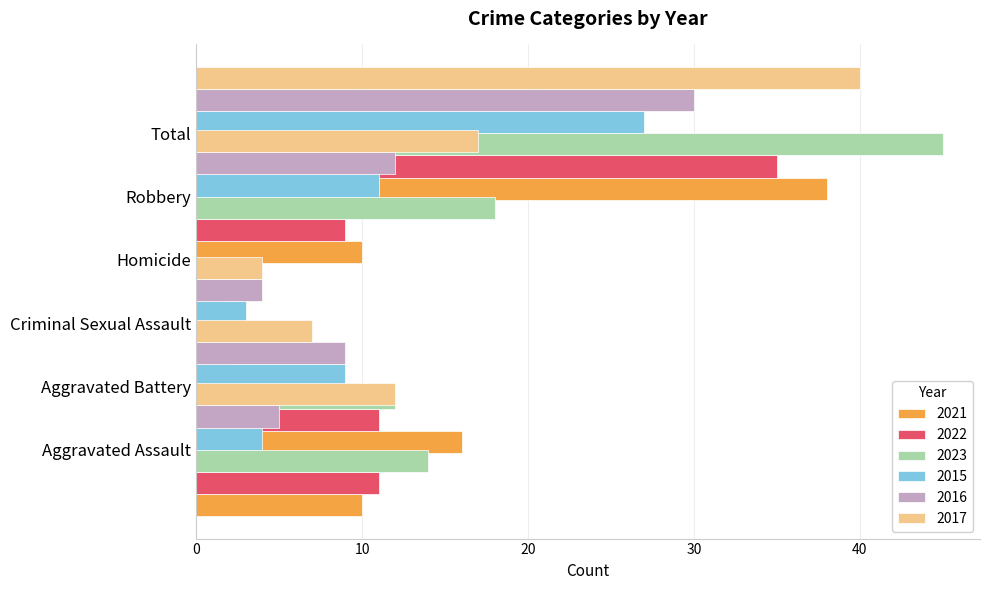

What is the difference between the maximum and second lowest values in the 2022 series?

33